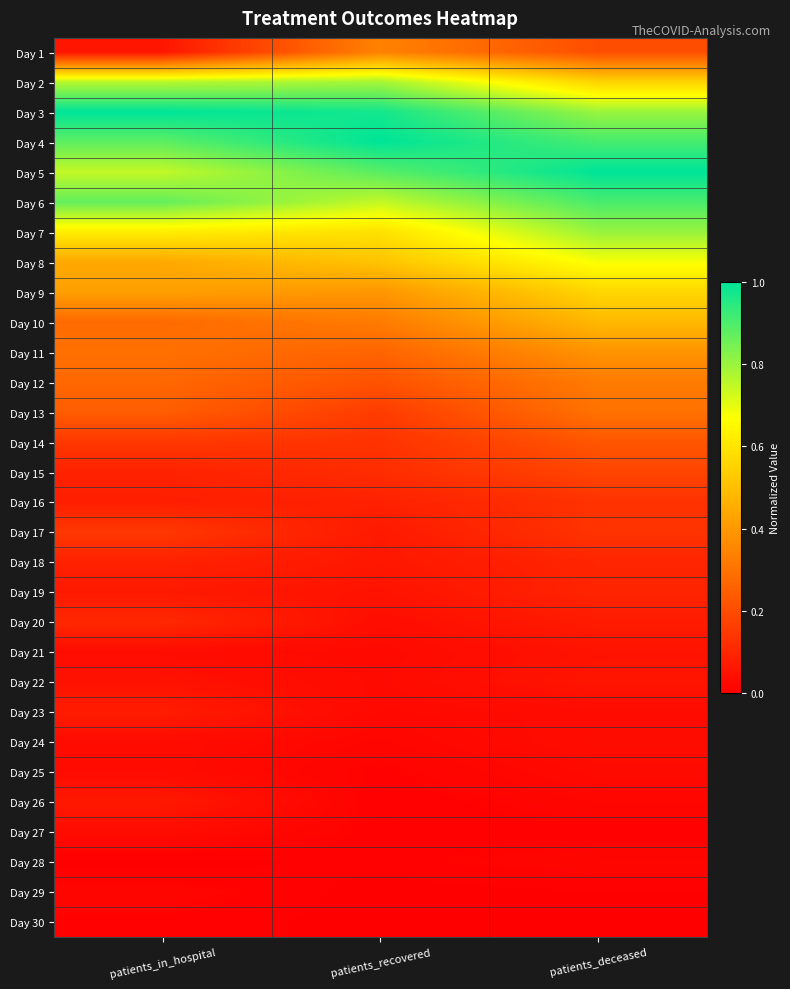

Reading left to right, transcribe all the data shown in this chart.

Day 1: patients_in_hospital=0.1	patients_recovered=0.3	patients_deceased=0.2
Day 2: patients_in_hospital=0.8	patients_recovered=0.8	patients_deceased=0.6
Day 3: patients_in_hospital=1.0	patients_recovered=1.0	patients_deceased=0.8
Day 4: patients_in_hospital=0.9	patients_recovered=1.0	patients_deceased=0.9
Day 5: patients_in_hospital=0.7	patients_recovered=0.9	patients_deceased=1.0
Day 6: patients_in_hospital=0.9	patients_recovered=0.7	patients_deceased=0.9
Day 7: patients_in_hospital=0.6	patients_recovered=0.6	patients_deceased=0.8
Day 8: patients_in_hospital=0.4	patients_recovered=0.5	patients_deceased=0.7
Day 9: patients_in_hospital=0.4	patients_recovered=0.4	patients_deceased=0.6
Day 10: patients_in_hospital=0.3	patients_recovered=0.3	patients_deceased=0.5
Day 11: patients_in_hospital=0.3	patients_recovered=0.3	patients_deceased=0.4
Day 12: patients_in_hospital=0.3	patients_recovered=0.2	patients_deceased=0.3
Day 13: patients_in_hospital=0.2	patients_recovered=0.2	patients_deceased=0.3
Day 14: patients_in_hospital=0.1	patients_recovered=0.1	patients_deceased=0.2
Day 15: patients_in_hospital=0.1	patients_recovered=0.1	patients_deceased=0.2
Day 16: patients_in_hospital=0.1	patients_recovered=0.1	patients_deceased=0.1
Day 17: patients_in_hospital=0.1	patients_recovered=0.1	patients_deceased=0.1
Day 18: patients_in_hospital=0.1	patients_recovered=0.1	patients_deceased=0.1
Day 19: patients_in_hospital=0.1	patients_recovered=0.1	patients_deceased=0.1
Day 20: patients_in_hospital=0.1	patients_recovered=0.0	patients_deceased=0.1
Day 21: patients_in_hospital=0.0	patients_recovered=0.0	patients_deceased=0.1
Day 22: patients_in_hospital=0.0	patients_recovered=0.0	patients_deceased=0.1
Day 23: patients_in_hospital=0.1	patients_recovered=0.0	patients_deceased=0.0
Day 24: patients_in_hospital=0.0	patients_recovered=0.0	patients_deceased=0.0
Day 25: patients_in_hospital=0.0	patients_recovered=0.0	patients_deceased=0.0
Day 26: patients_in_hospital=0.1	patients_recovered=0.0	patients_deceased=0.0
Day 27: patients_in_hospital=0.0	patients_recovered=0.0	patients_deceased=0.0
Day 28: patients_in_hospital=0.0	patients_recovered=0.0	patients_deceased=0.0
Day 29: patients_in_hospital=0.0	patients_recovered=0.0	patients_deceased=0.0
Day 30: patients_in_hospital=0.0	patients_recovered=0.0	patients_deceased=0.0